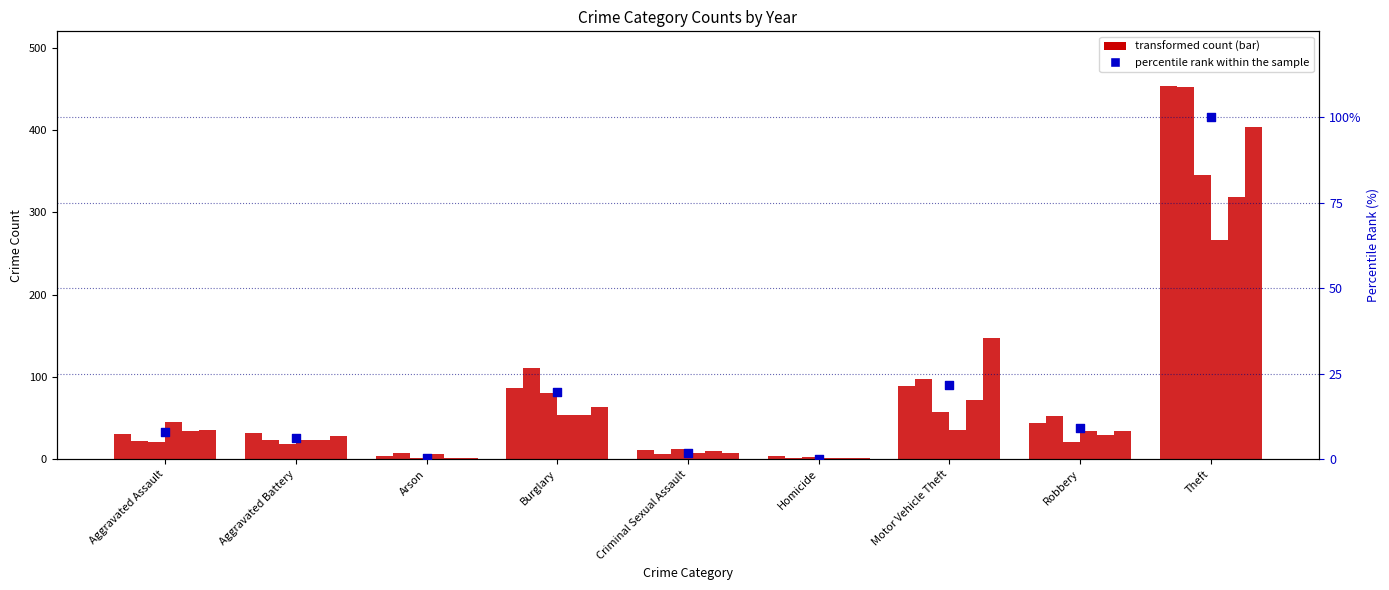

Which has a higher value, Criminal Sexual Assault or Arson?

Criminal Sexual Assault